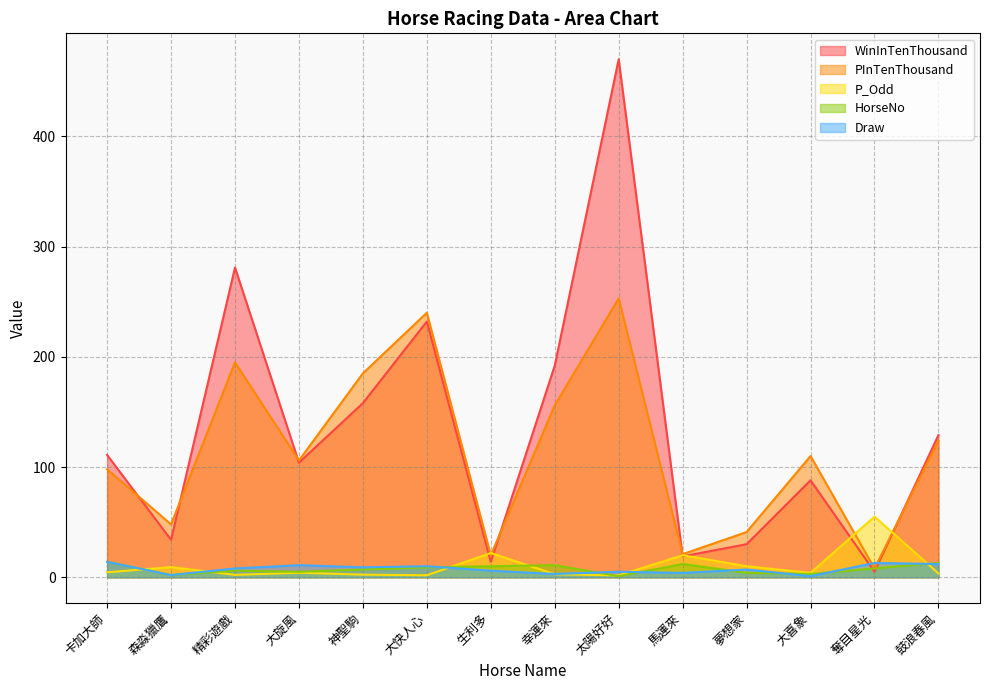

Read the WinInTenThousand value at 卡加大師.

111.0